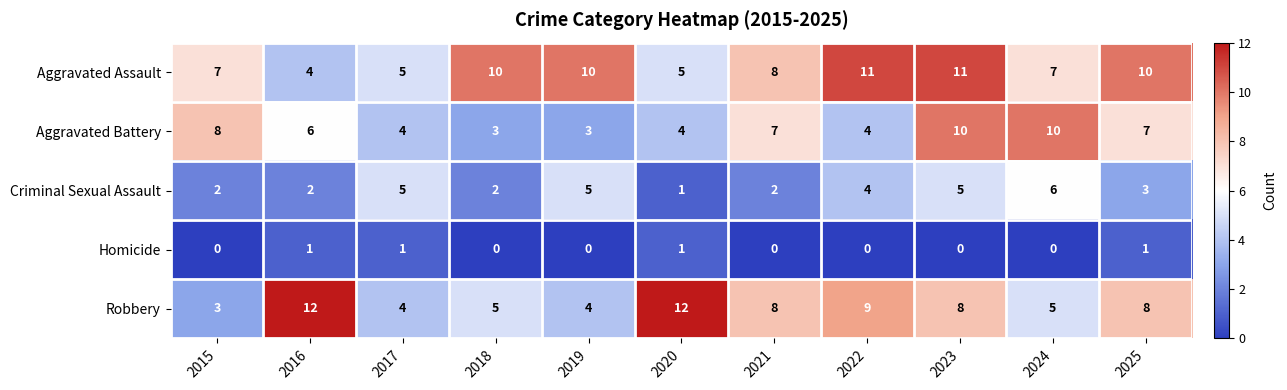

Which series has the largest range (max minus min)?

Robbery